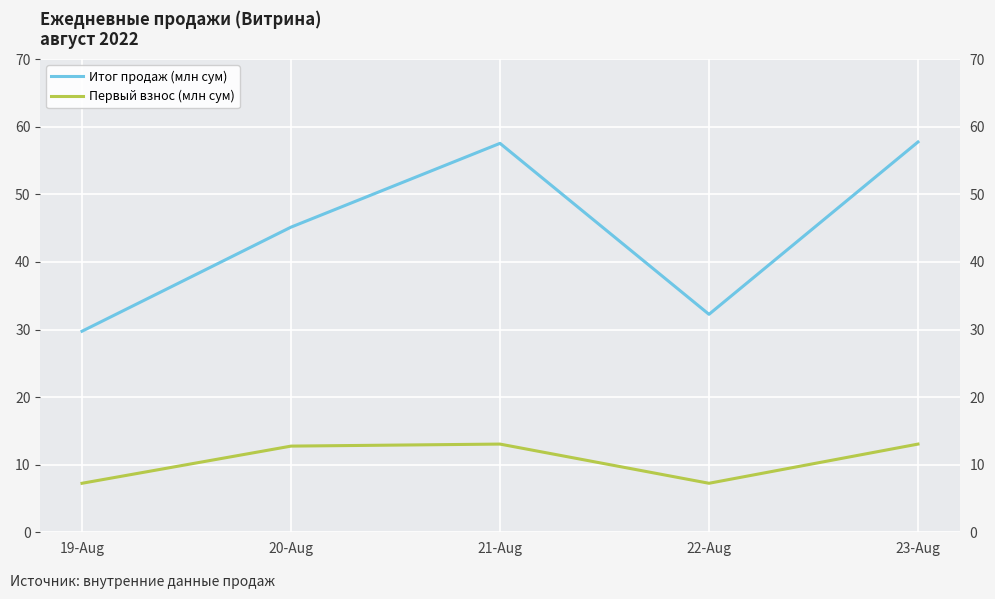

At which category does Итог продаж (млн сум) reach its first local valley?

22-Aug